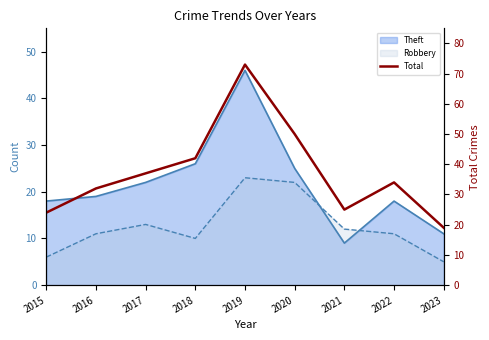

Which category has the lowest value across all series?

2023